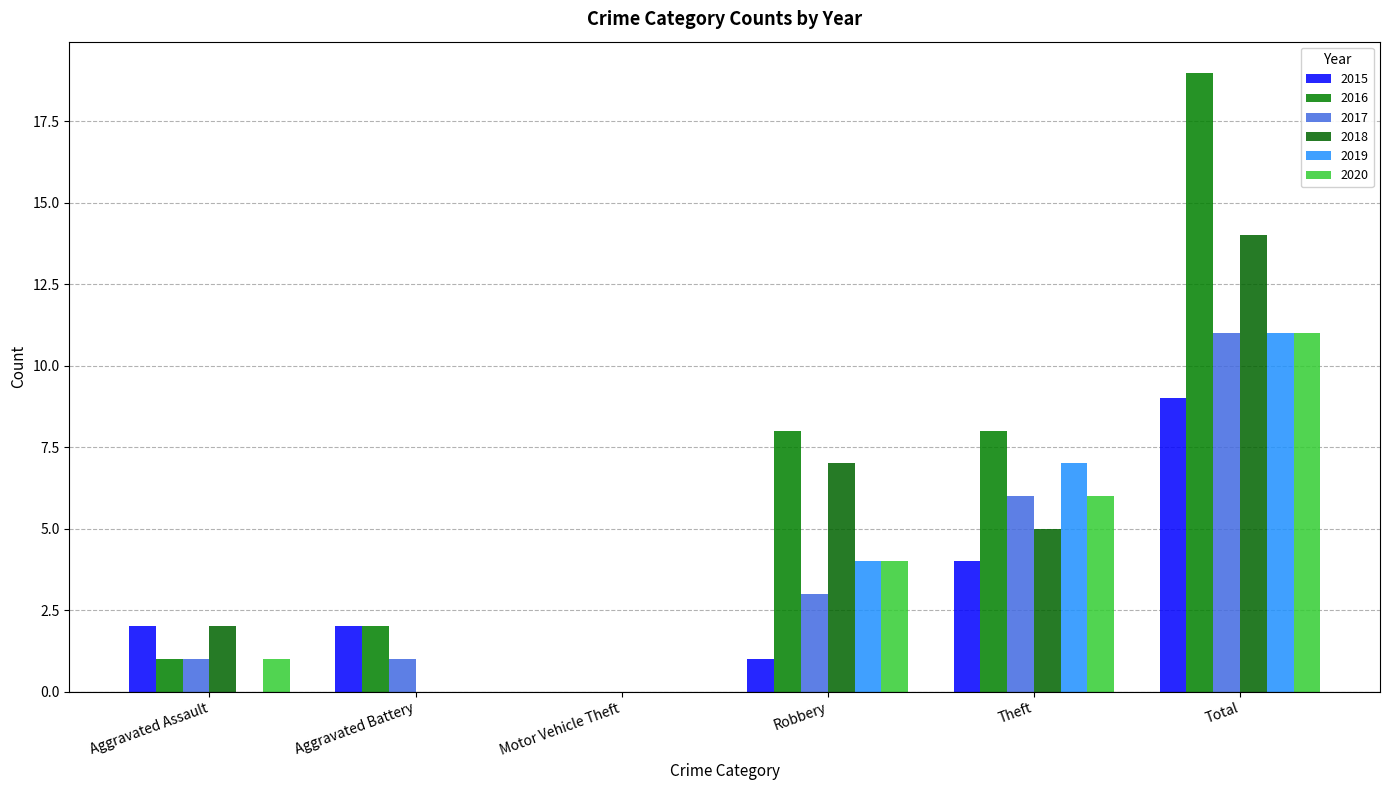

What is the sum of all 2018 values?

28